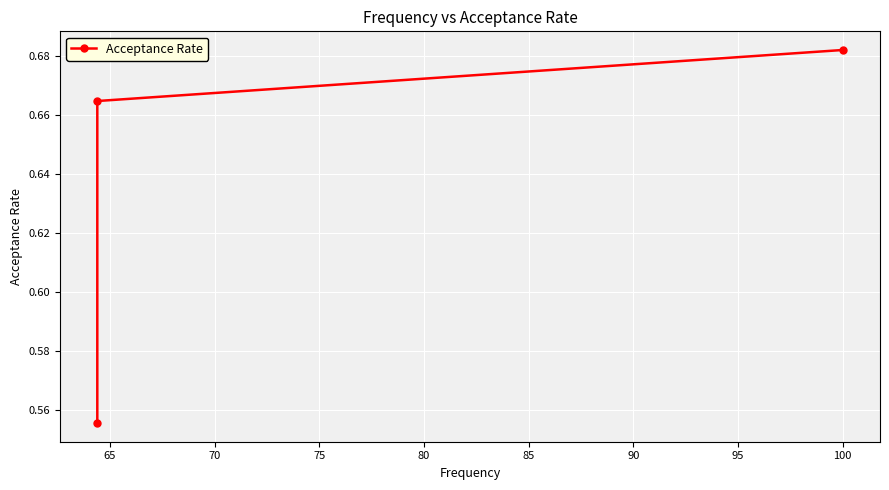

True or false: the data shows 0.3 at 60.

False